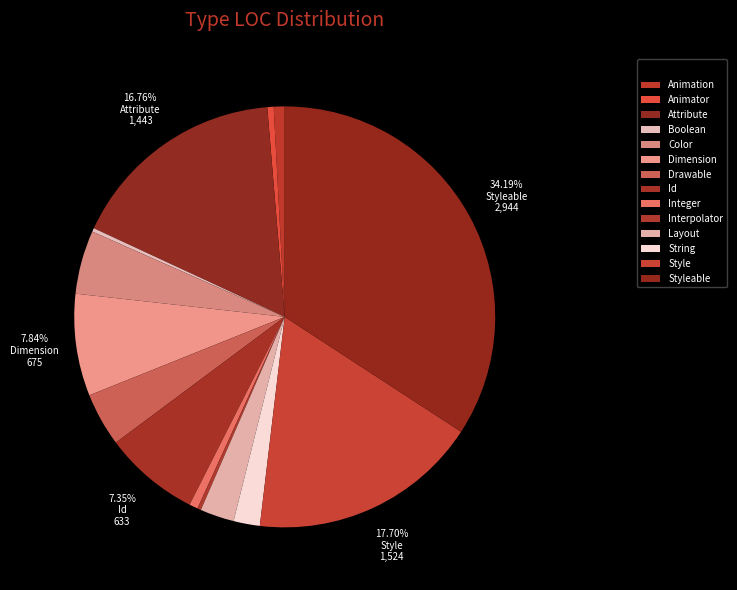

Which slice is the smallest?

Boolean